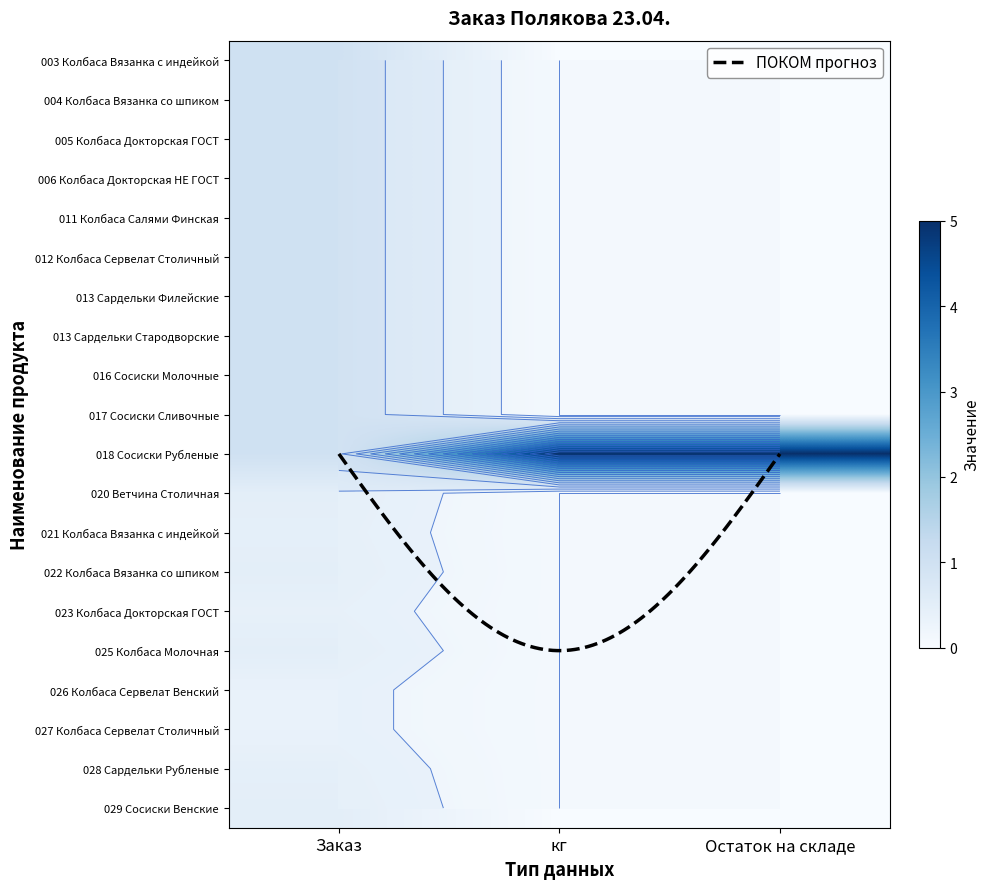

What is the difference between the maximum and minimum values in the 028 Сардельки Рубленые series?

0.3